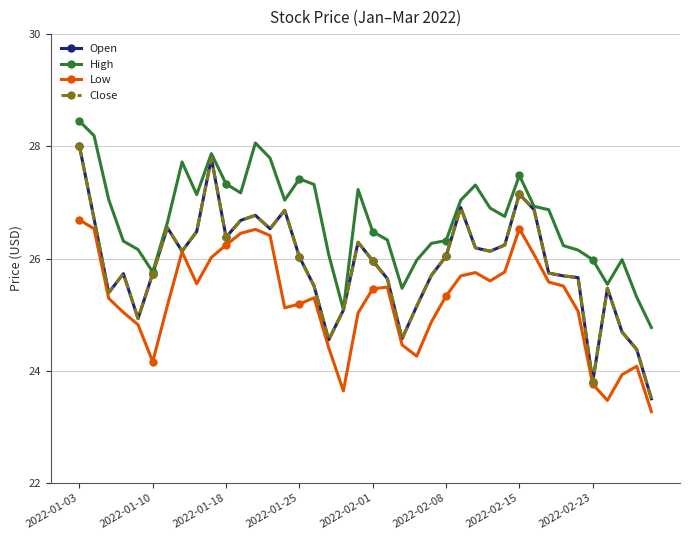

How many values in the Close series exceed 26?

20